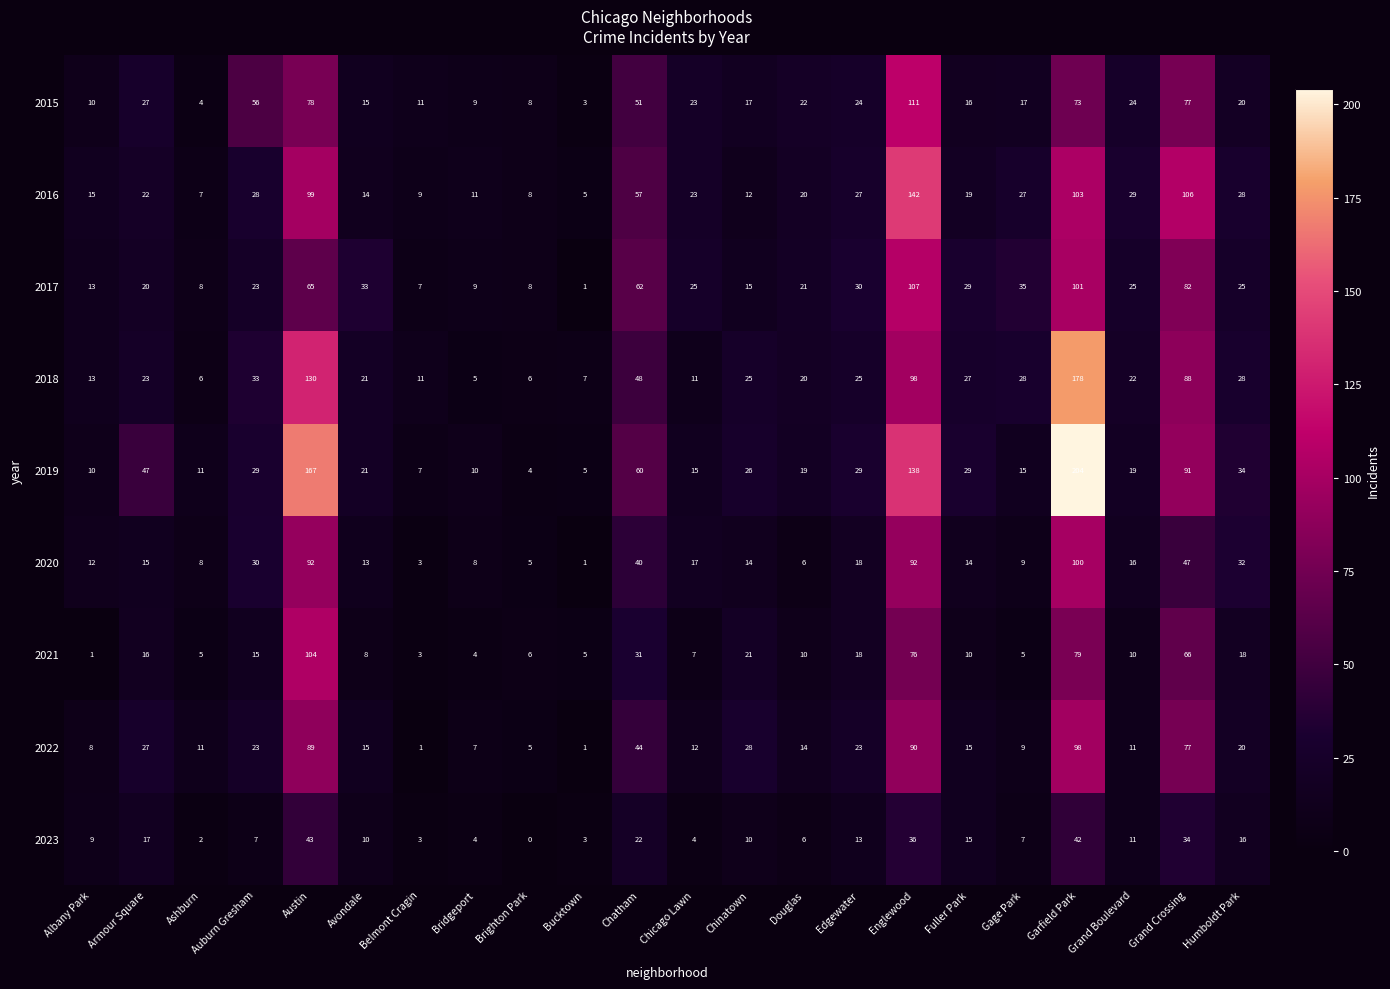

At which label is 2020 closest to 50?

Grand Crossing